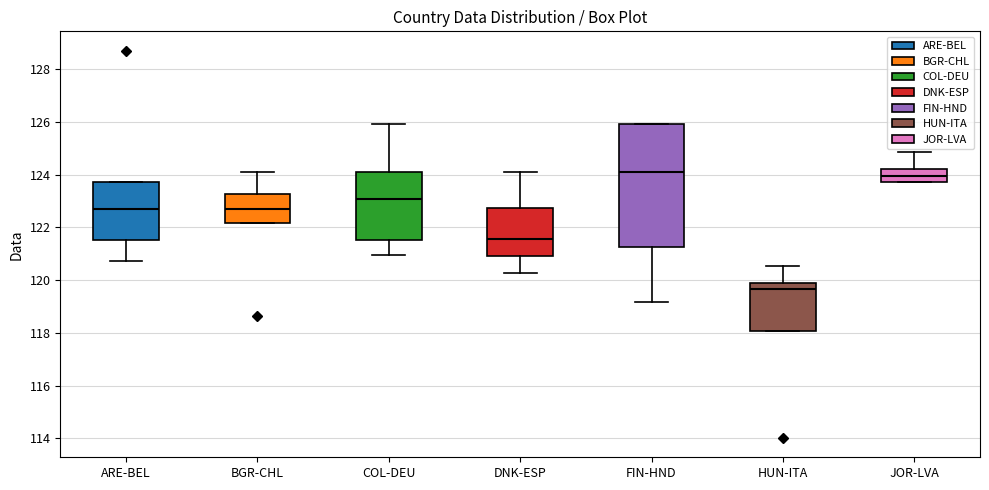

Reading left to right, transcribe this box plot: for each box, give where its median line is, the range the box spans, and where its two whiskers end, as read against the y-axis. The values are not printed on the chart, so give them approximately, as read against the axis.

ARE-BEL: median 122.6, box 121.6 to 123.8, whiskers 120.8 to 123.8
BGR-CHL: median 122.6, box 122.2 to 123.2, whiskers 122.2 to 124.2
COL-DEU: median 123.0, box 121.6 to 124.2, whiskers 121.0 to 126.0
DNK-ESP: median 121.6, box 121.0 to 122.8, whiskers 120.2 to 124.2
FIN-HND: median 124.2, box 121.2 to 126.0, whiskers 119.2 to 126.0
HUN-ITA: median 119.6, box 118.0 to 120.0, whiskers 118.0 to 120.6
JOR-LVA: median 124.0, box 123.8 to 124.2, whiskers 123.8 to 124.8